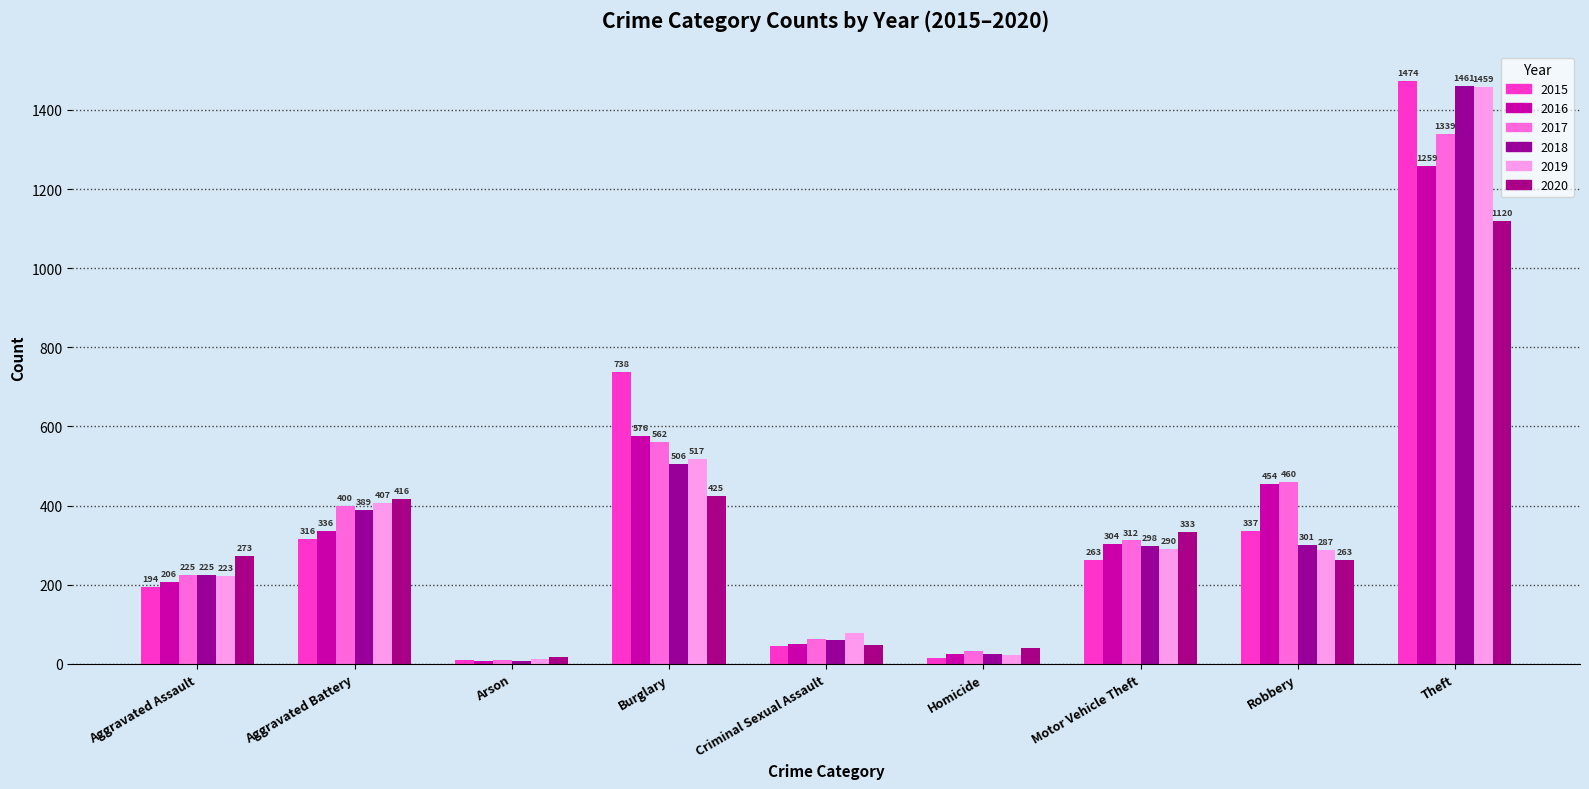

Is it true that 2019 equals 407 at Aggravated Battery?

True